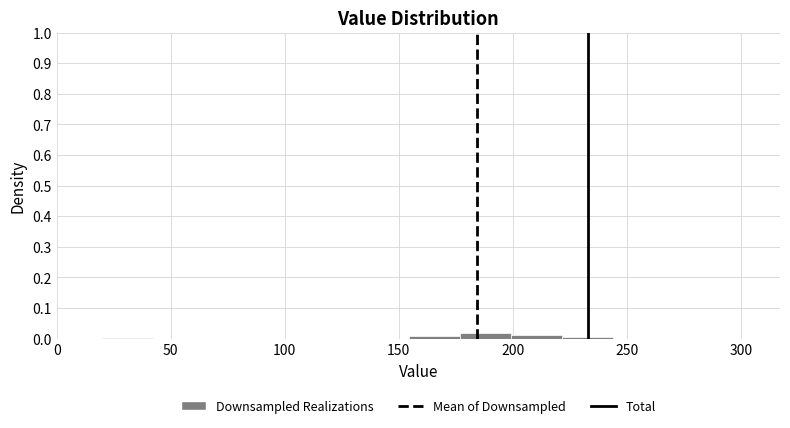

Reading left to right, transcribe this chart: for each bar, give the range it covers on the x-axis and its height. Neither the bar edges nor the heights are printed on the chart, so give them approximately, as read against the axes.

20 to 40: under 0.01
40 to 65: 0
65 to 85: 0
85 to 110: 0
110 to 130: 0
130 to 155: 0
155 to 175: under 0.01
175 to 200: 0.02
200 to 220: 0.01
220 to 245: under 0.01